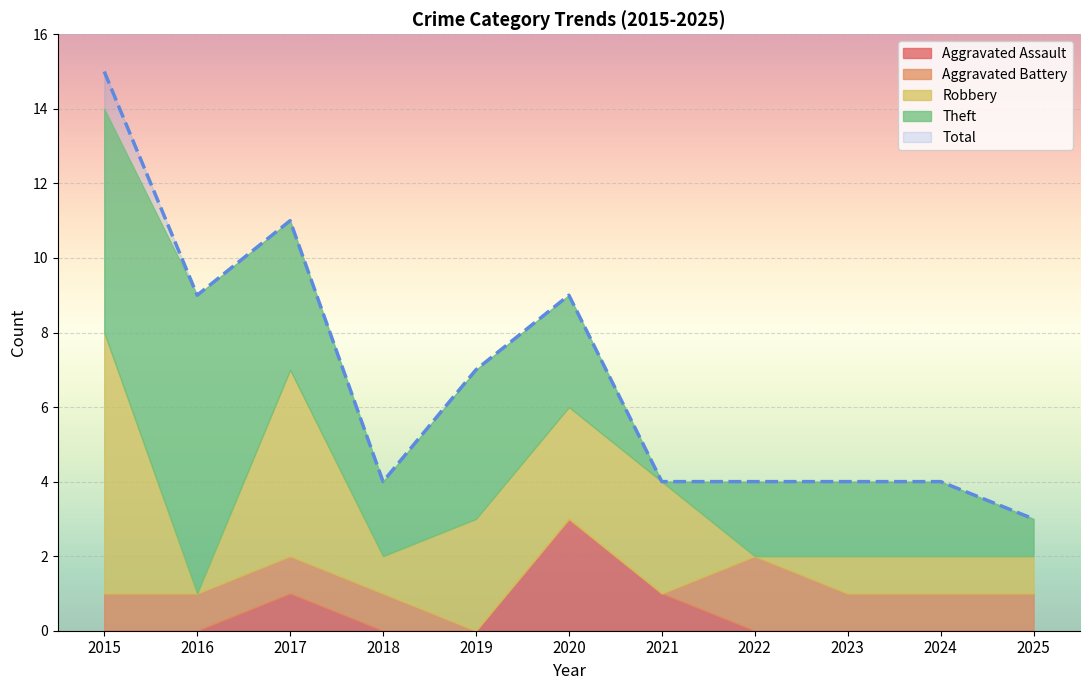

The Aggravated Assault series shows 2 at 2015. True or false?

False